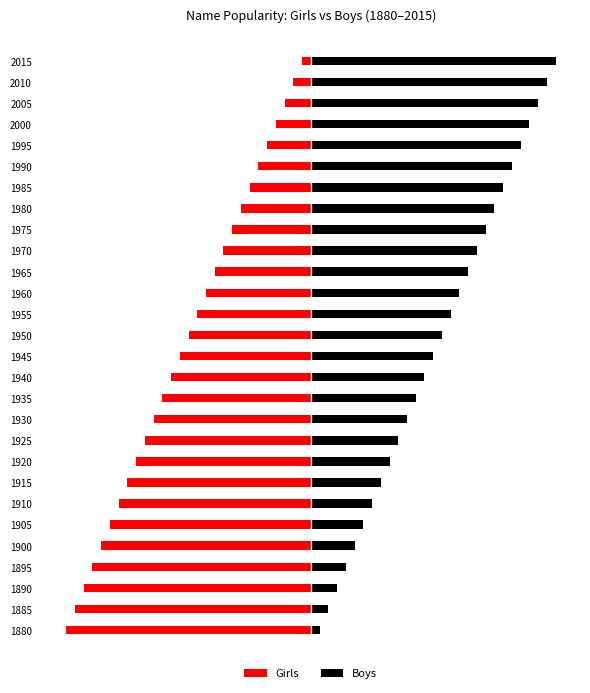

What is the difference between the maximum and minimum values in the Girls series?

27